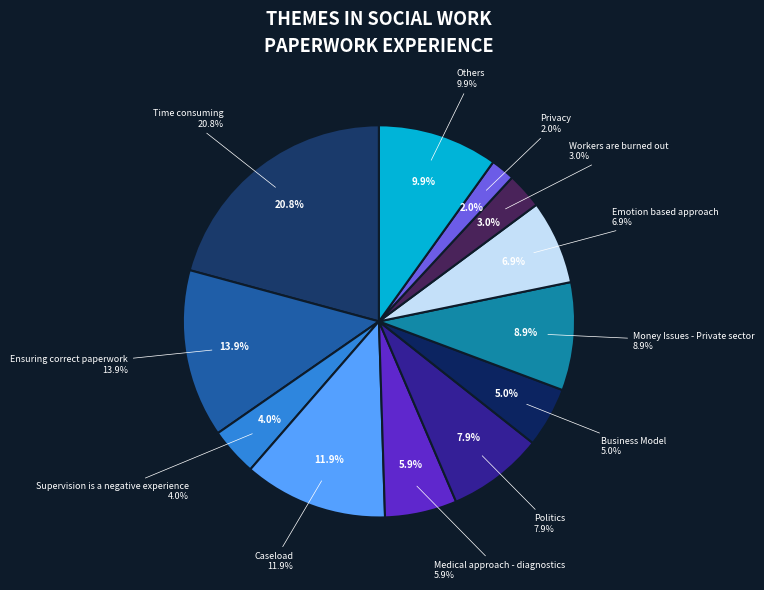

Is Caseload the majority of the pie?

No